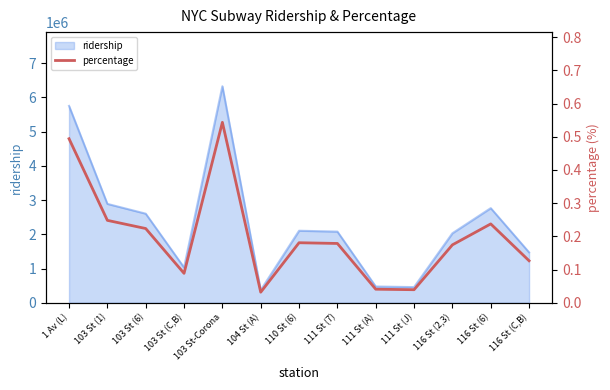

How many points are lower than both their immediate neighbors (excluding endpoints)?

3